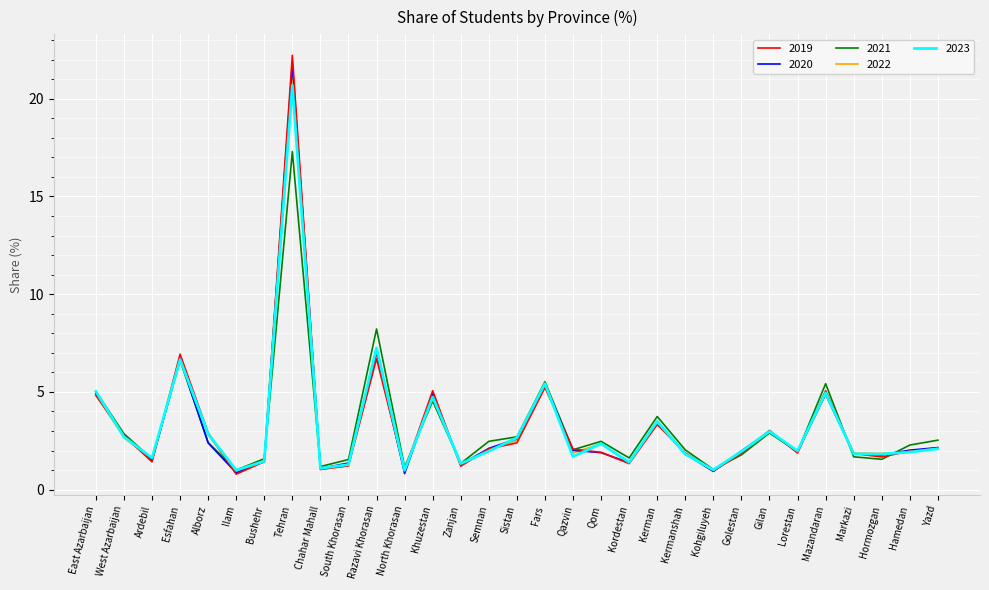

At which label is 2020 closest to 11?

Razavi Khorasan